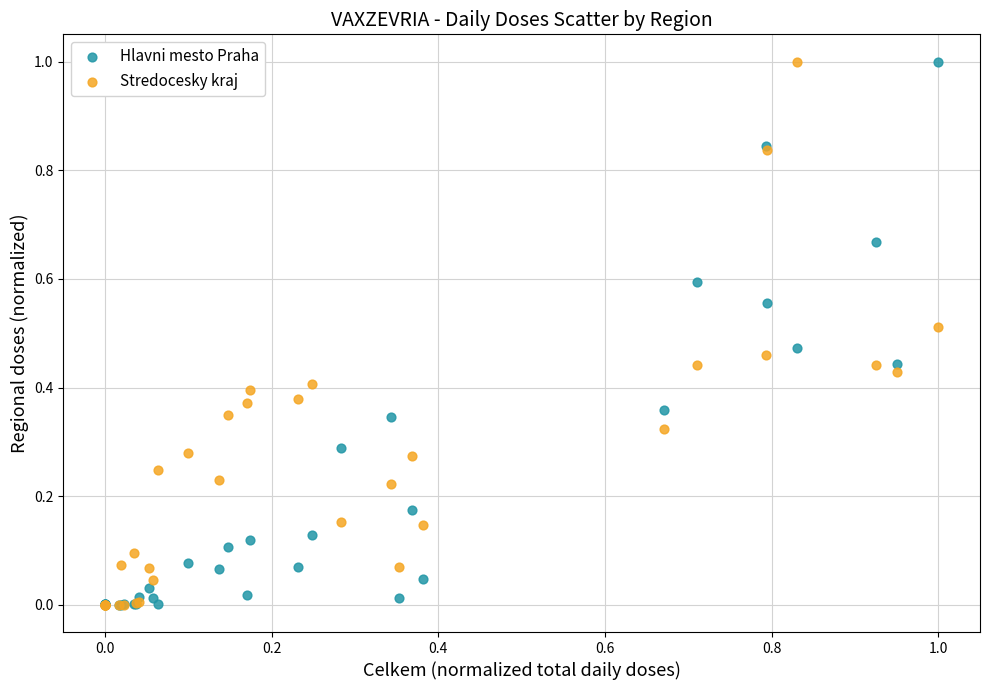

What are all the series names shown in the legend?

Hlavni mesto Praha, Stredocesky kraj